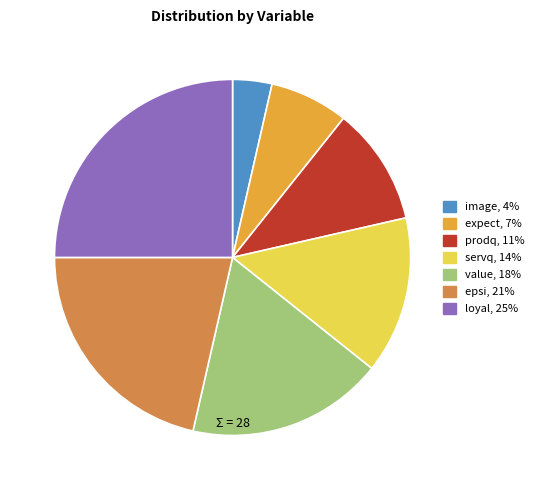

Is it true that expect is 7% of the pie?

True